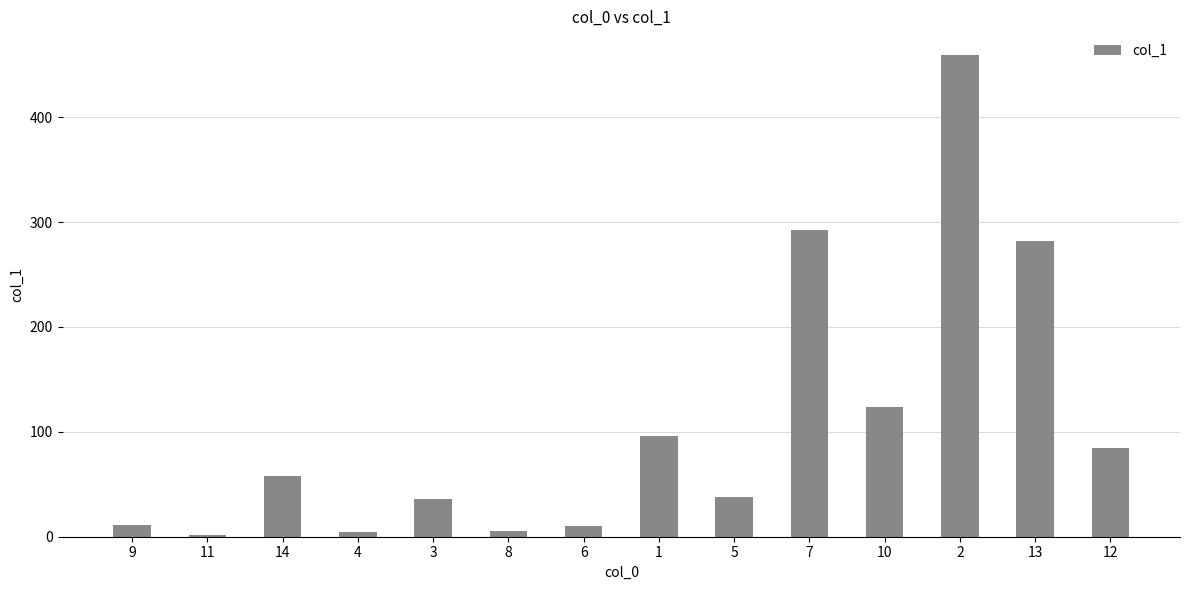

What is the label of the 10th bar from the right?

3